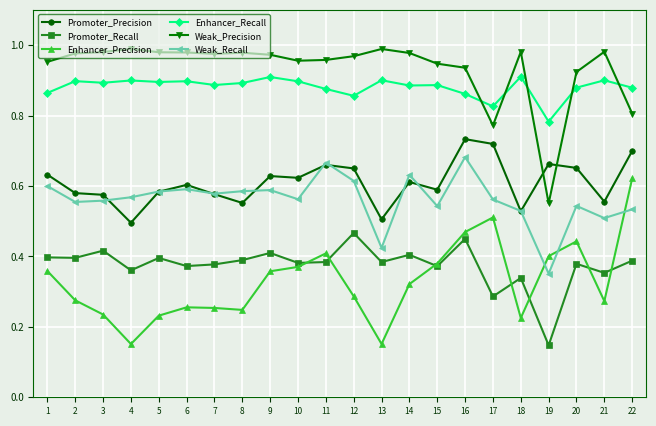

Which series changed the most between 18 and 22?

Enhancer_Precision